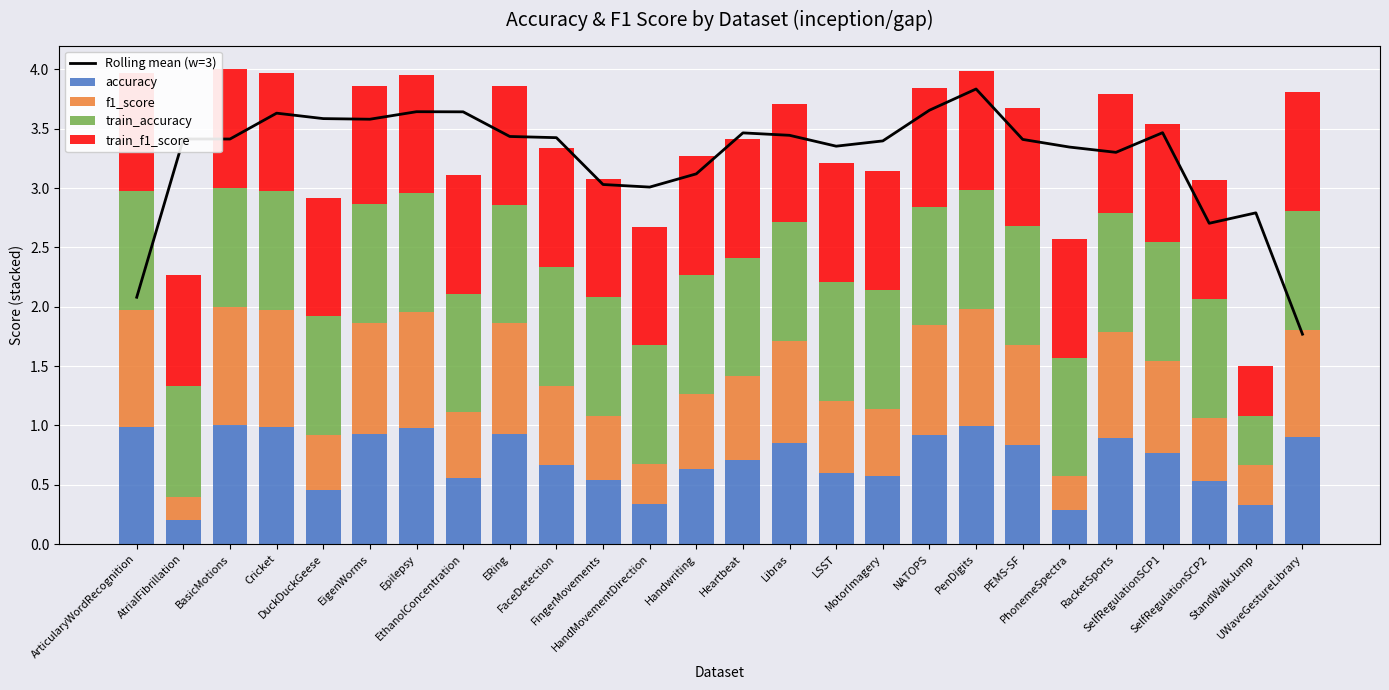

What is the total value across all series at Handwriting?

6.4